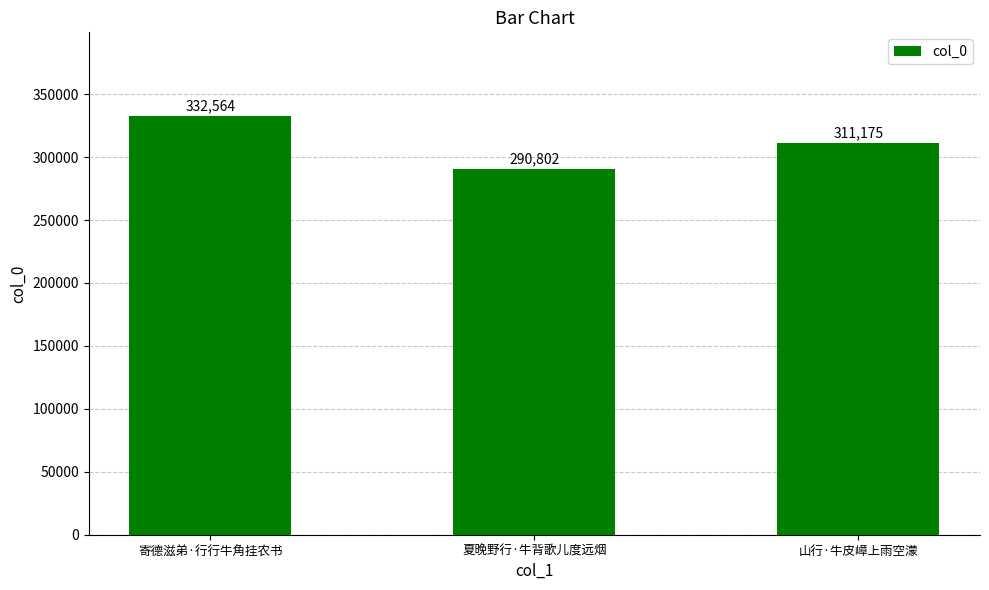

Reading left to right, transcribe all the data shown in this chart.

332564	290802	311175